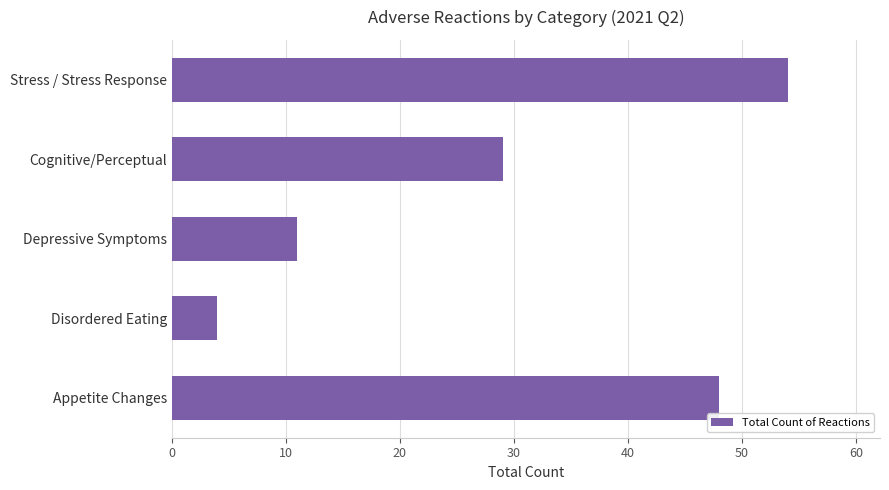

What is the change in value from Disordered Eating to Depressive Symptoms?

+7